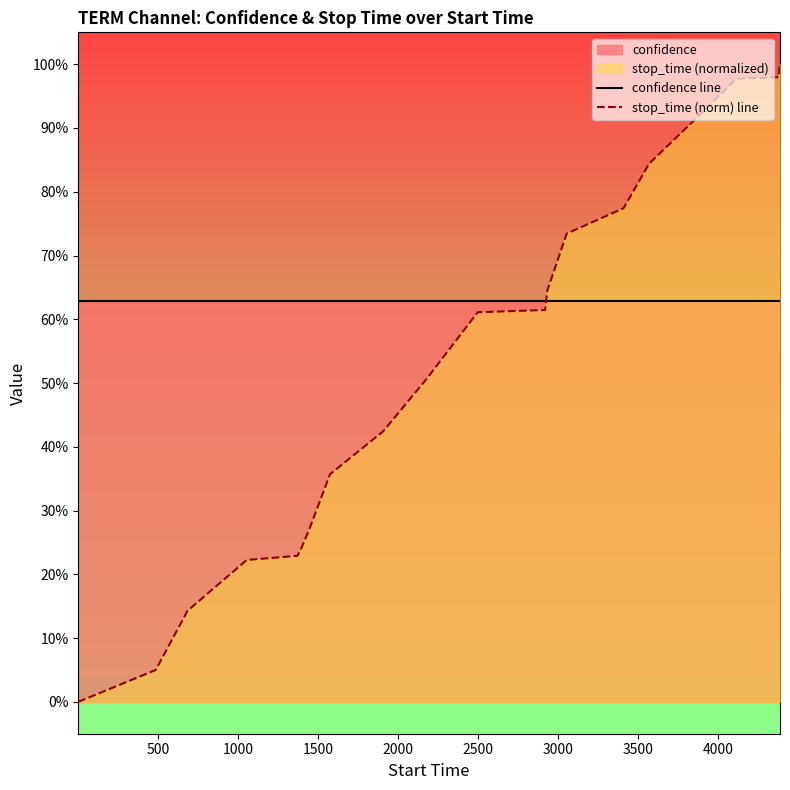

List the series in order of their overall mean, lowest first.

stop_time (norm) line, confidence line